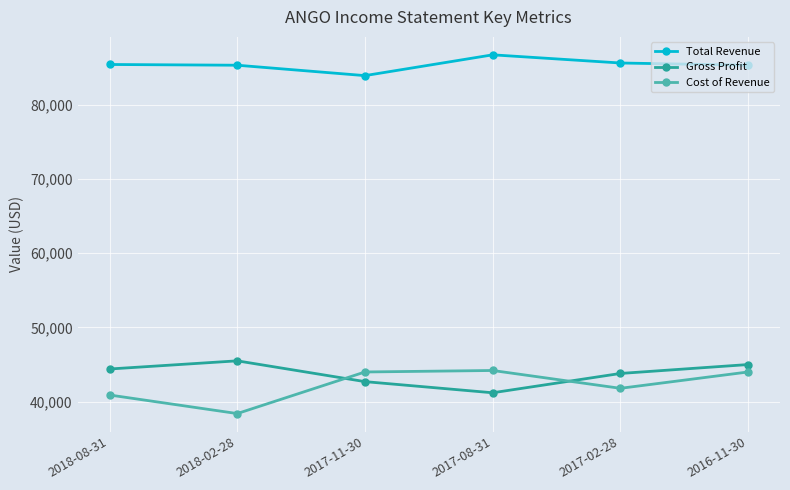

After their last crossing, which series has the higher values: Cost of Revenue or Gross Profit?

Gross Profit